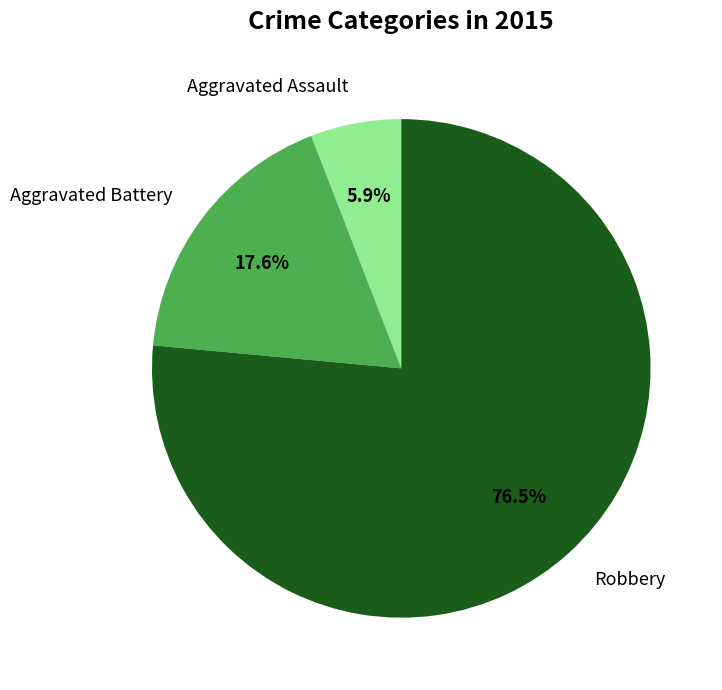

Which category has the smallest portion of the pie?

Aggravated Assault